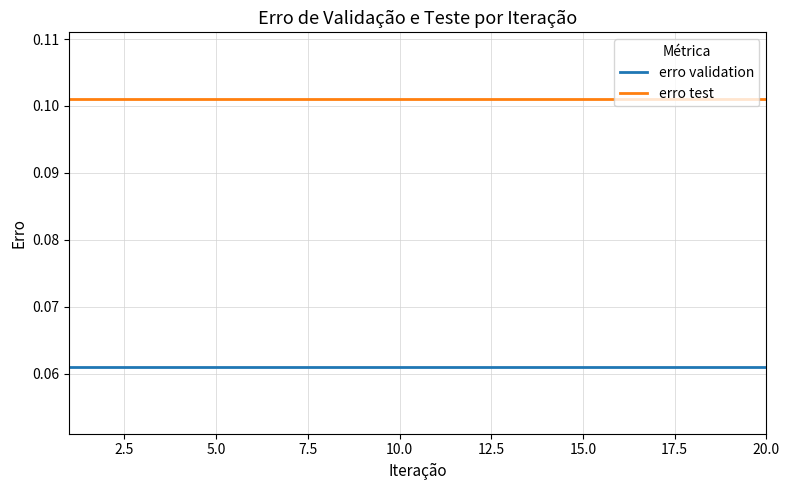

Which series has the largest total across all categories?

erro test